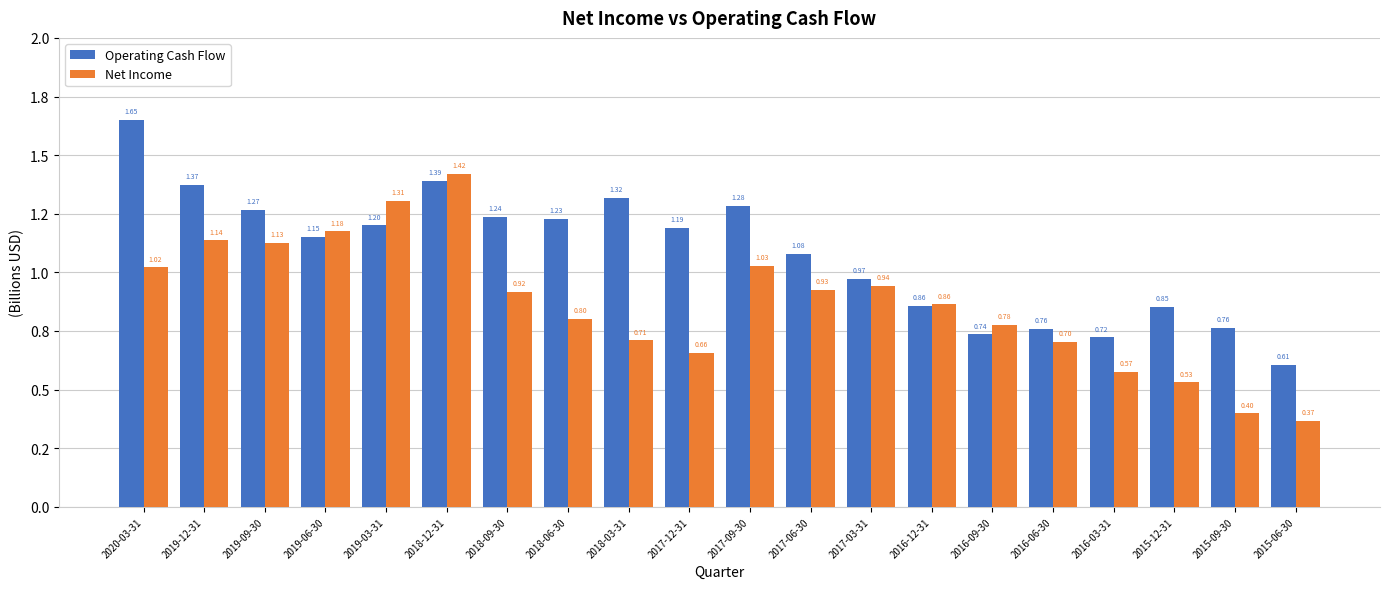

The Operating Cash Flow series shows 1.4 at 2018-12-31. True or false?

True